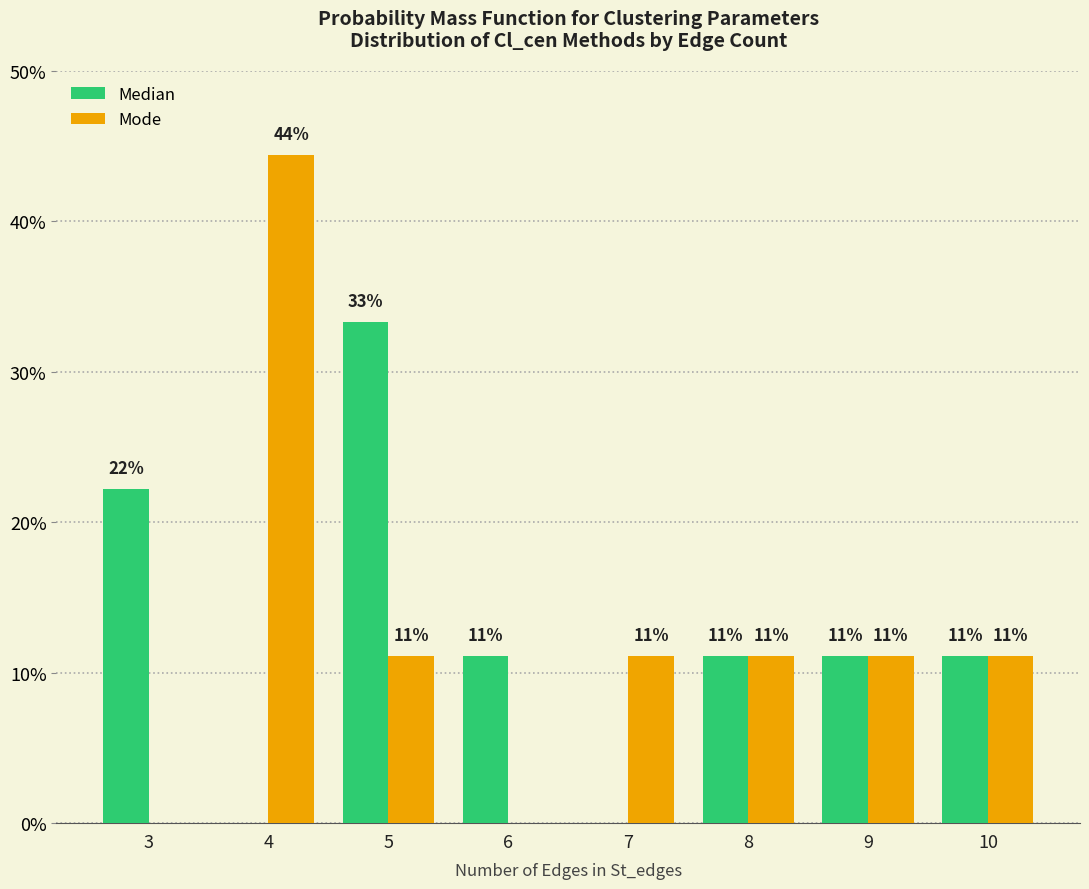

Reading left to right, list all the values displayed in this chart.

Median: 22.2	0.0	33.3	11.1	0.0	11.1	11.1	11.1
Mode: 0.0	44.4	11.1	0.0	11.1	11.1	11.1	11.1